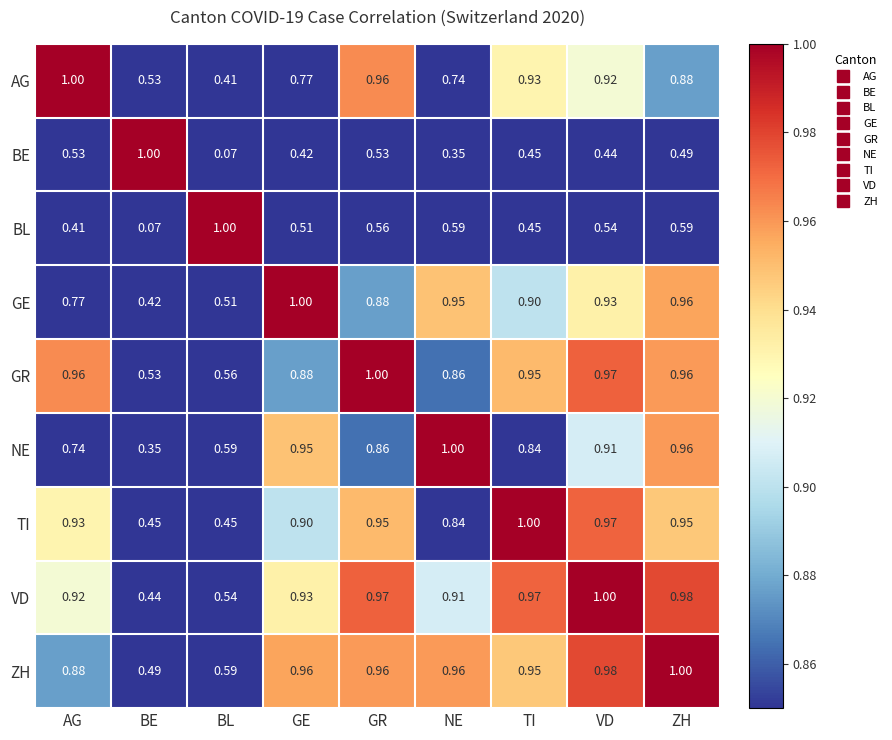

List the labels in order of NE value, largest first.

NE, ZH, GE, VD, GR, TI, AG, BL, BE